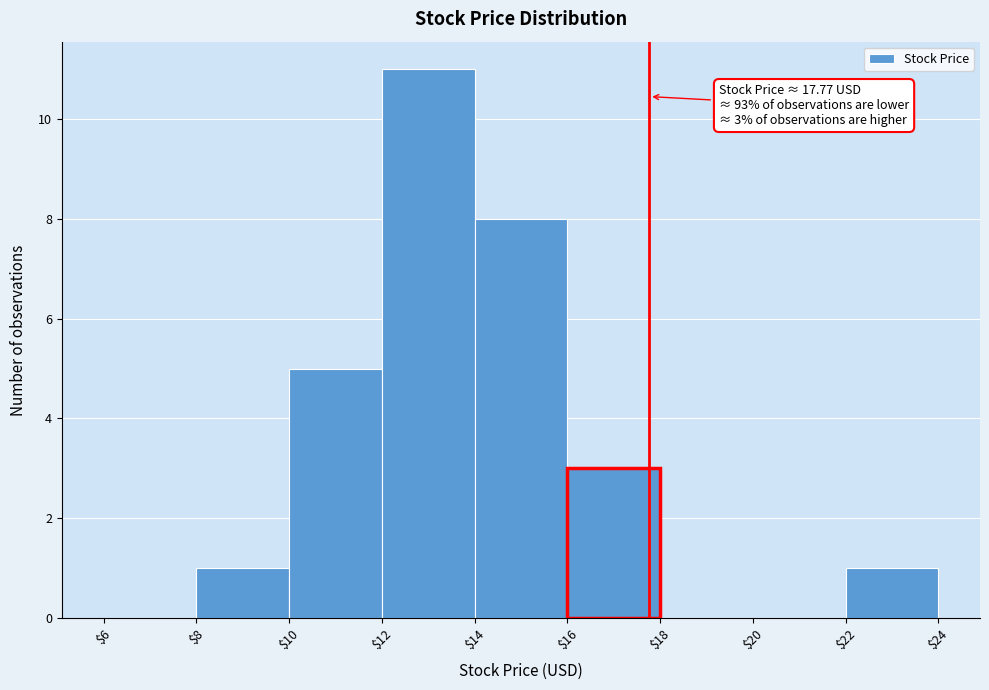

Which range on the x-axis has the tallest bar?

$12 to $14